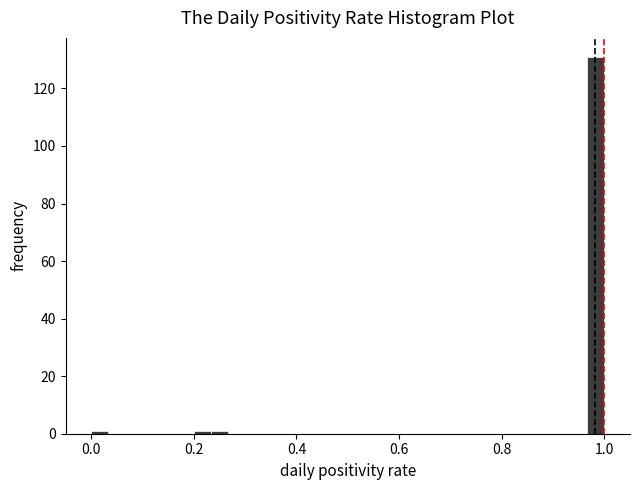

Around what value on the x-axis is the tallest bar? Give the approximate position of its centre, as read against the axis.

0.98